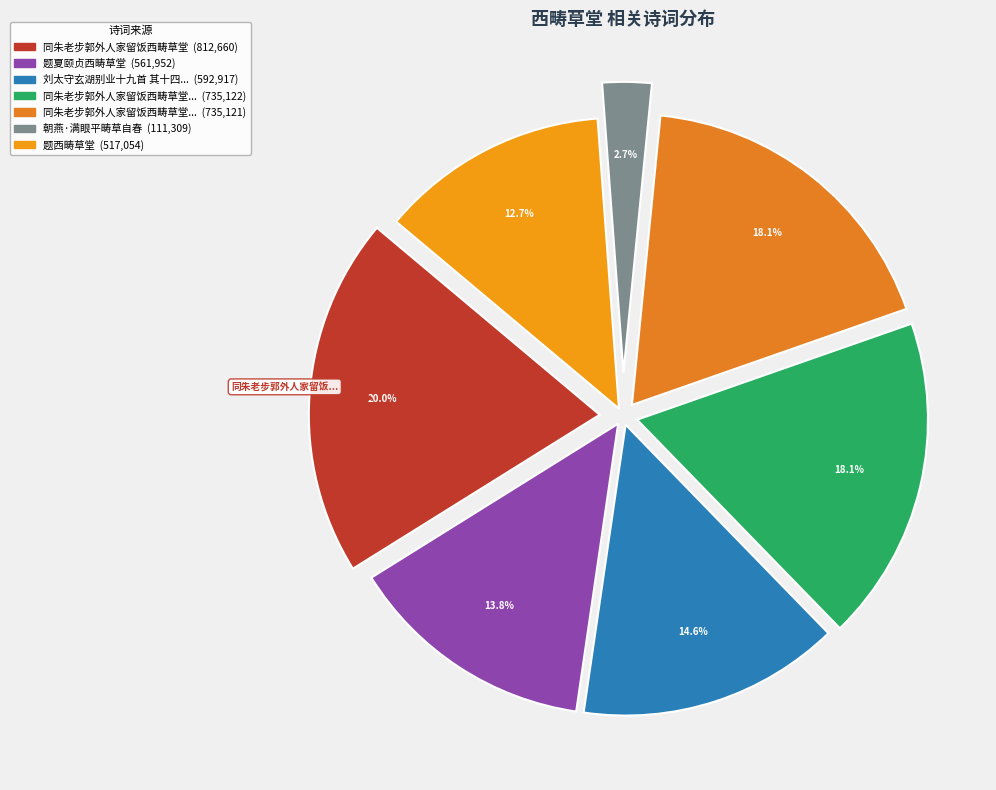

What is the change in value from 同朱老步郭外人家留饭西畴草堂 to 题夏颐贞西畴草堂?

-250708